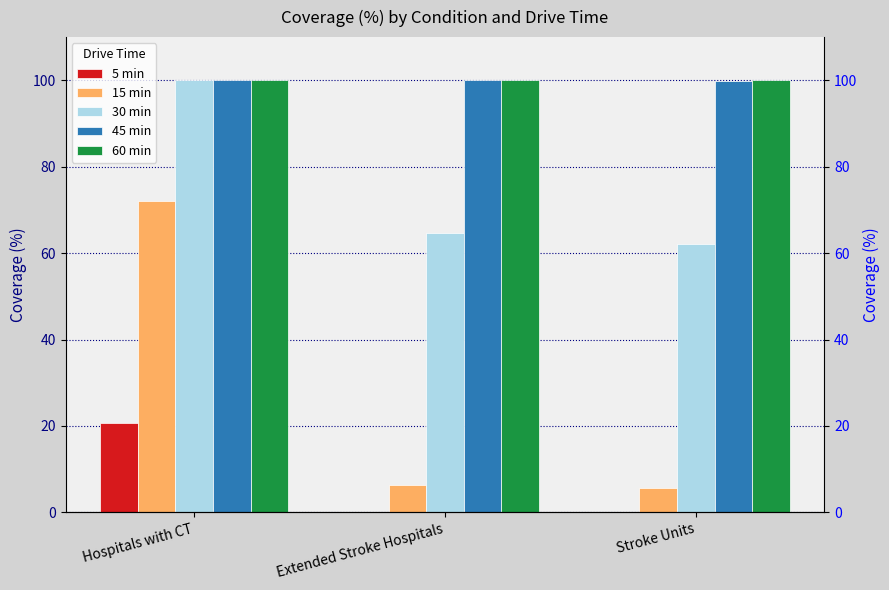

What is the difference between the 30 min values at Stroke Units and Hospitals with CT?

37.8